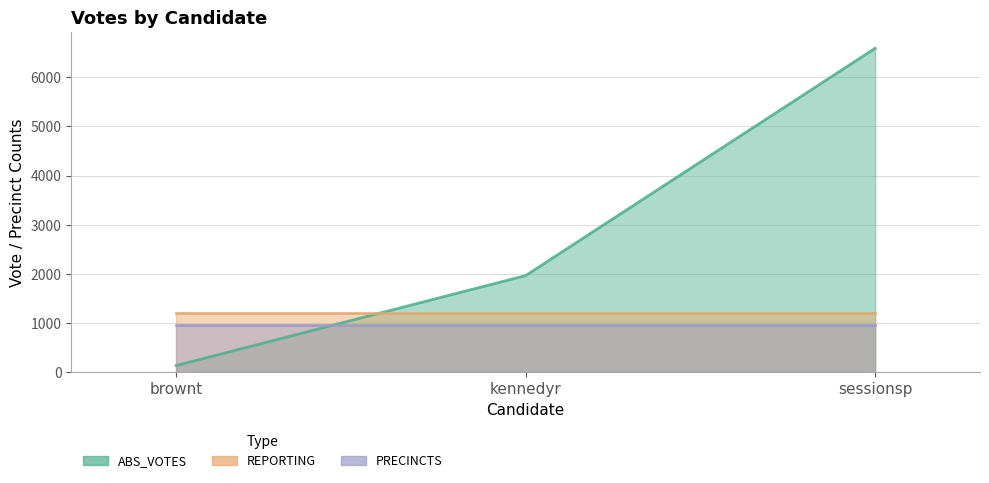

What is the sum of all REPORTING values?

36